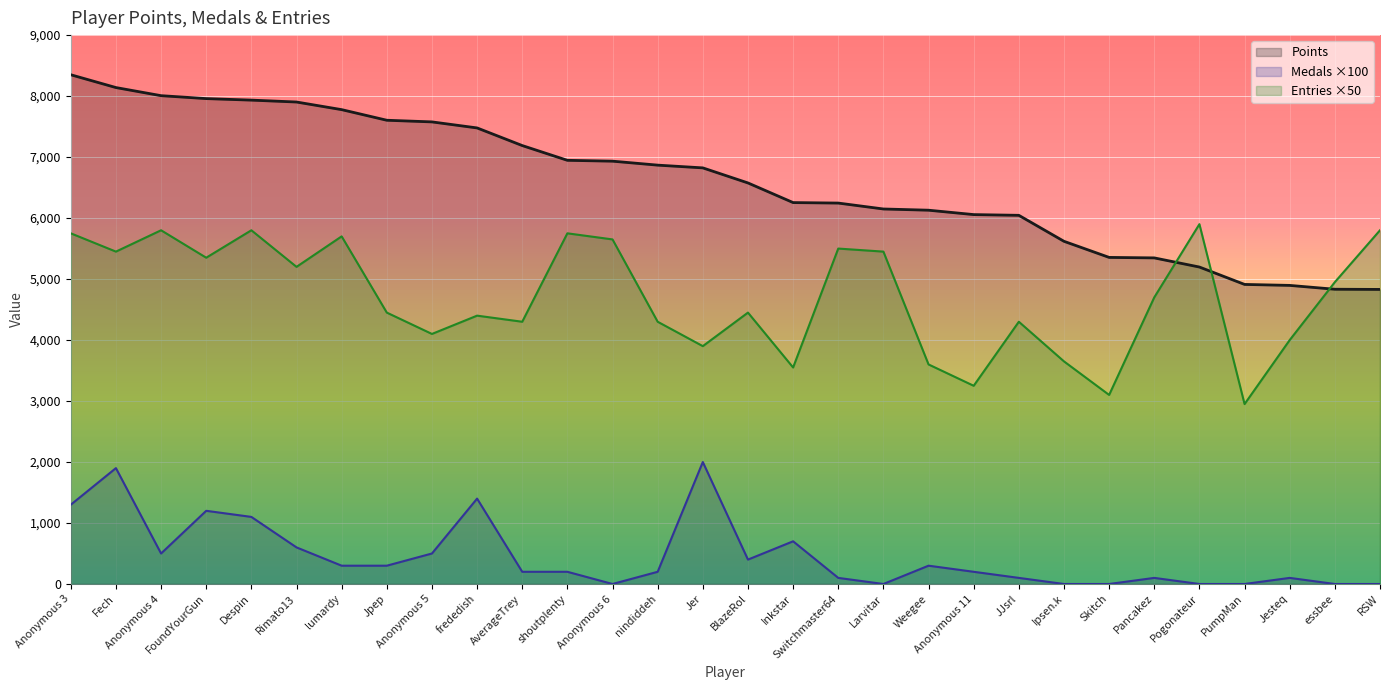

What is the total value across all series at Anonymous 4?

14307